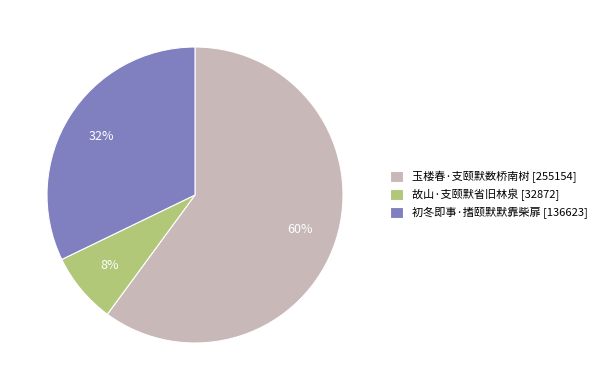

Between 玉楼春·支颐默数桥南树 and 故山·支颐默省旧林泉, which is larger?

玉楼春·支颐默数桥南树